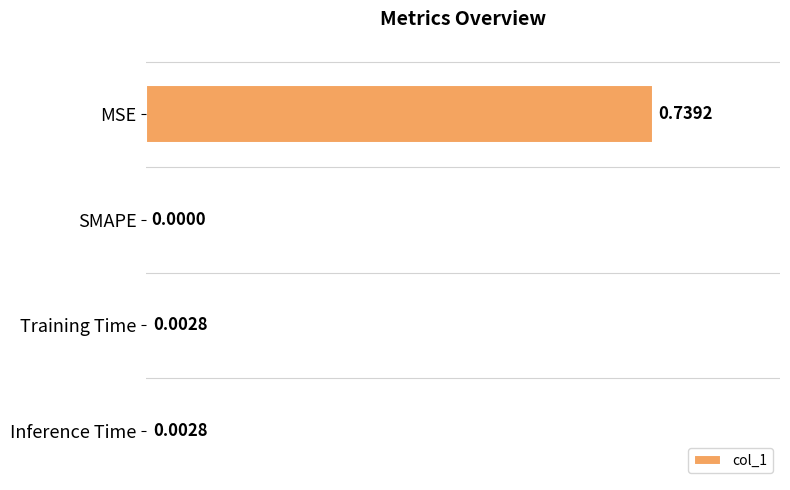

Count the number of categories in the chart.

4